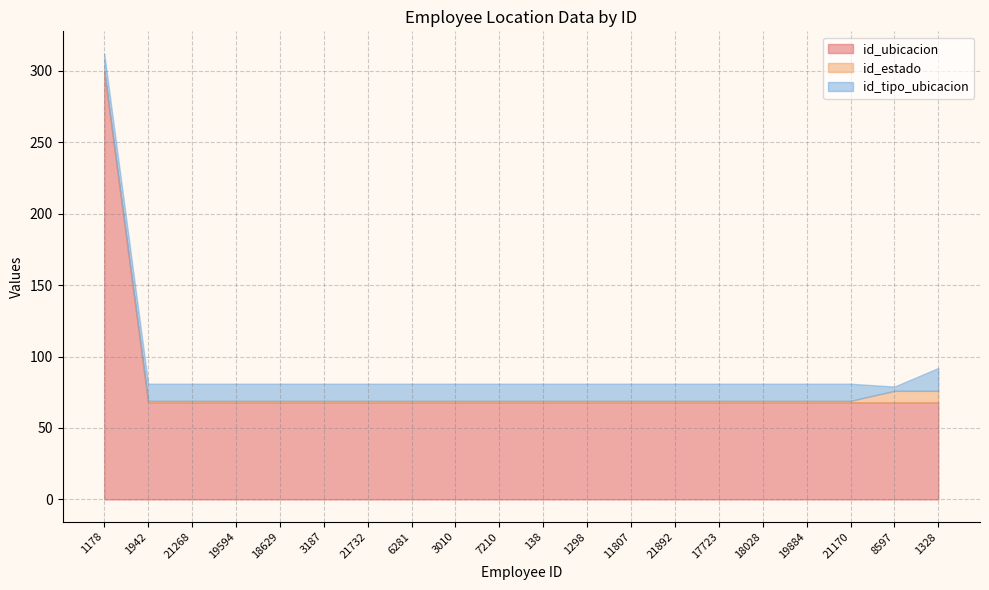

Is the value of id_ubicacion at 18028 greater than the value of id_tipo_ubicacion at 11807?

Yes